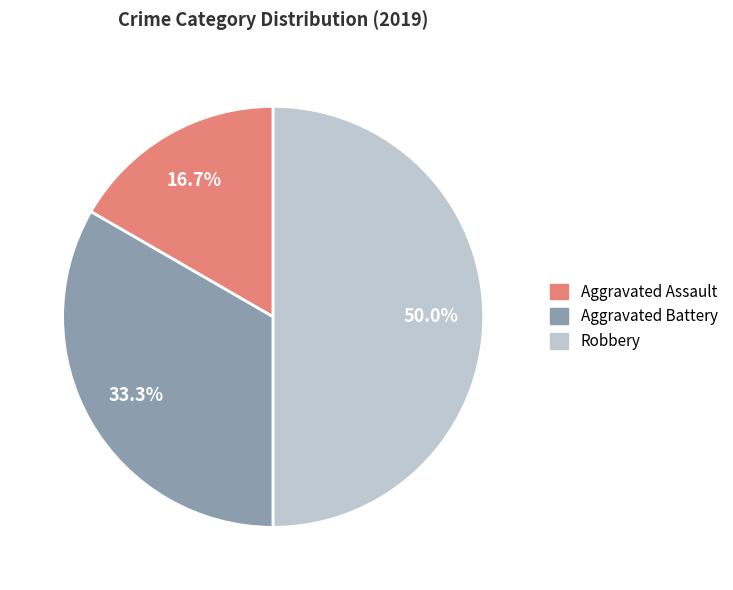

What is the ratio of the value at Aggravated Battery to the value at Aggravated Assault?

2.0